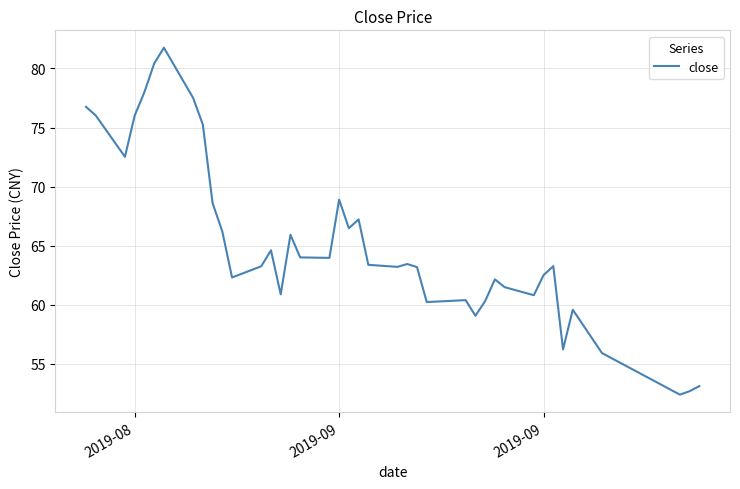

What is the greatest value displayed?

81.8